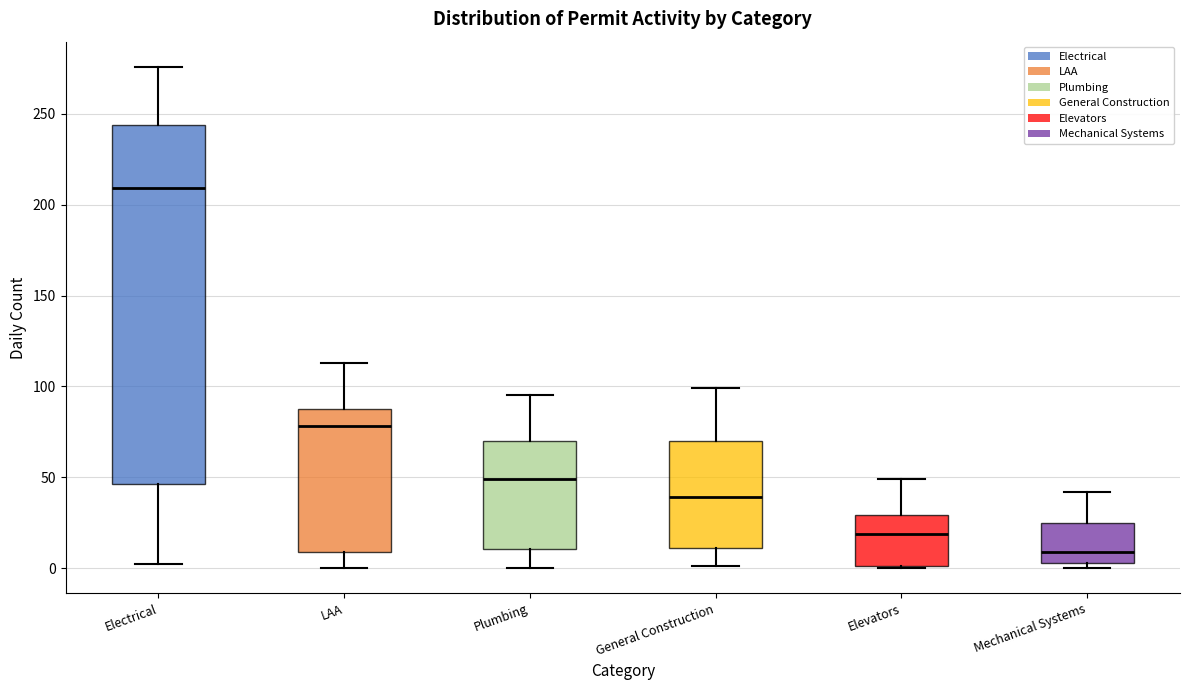

Reading left to right, read every box against the y-axis: the position of its median line, the range the box covers, and the ends of its whiskers. The values are not printed on the chart, so give them approximately, as read against the axis.

Electrical: median 210, box 45 to 245, whiskers 0 to 275
LAA: median 80, box 10 to 90, whiskers 0 to 115
Plumbing: median 50, box 10 to 70, whiskers 0 to 95
General Construction: median 40, box 10 to 70, whiskers 0 to 100
Elevators: median 20, box 0 to 30, whiskers 0 to 50
Mechanical Systems: median 10, box 5 to 25, whiskers 0 to 40